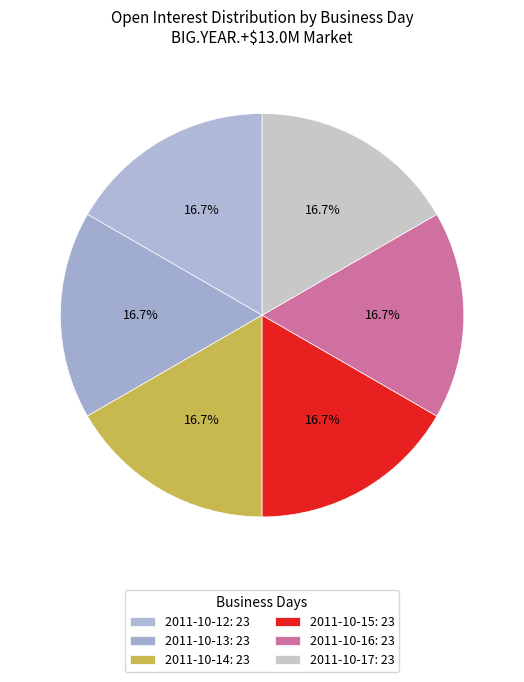

How many segments does this pie chart have?

6